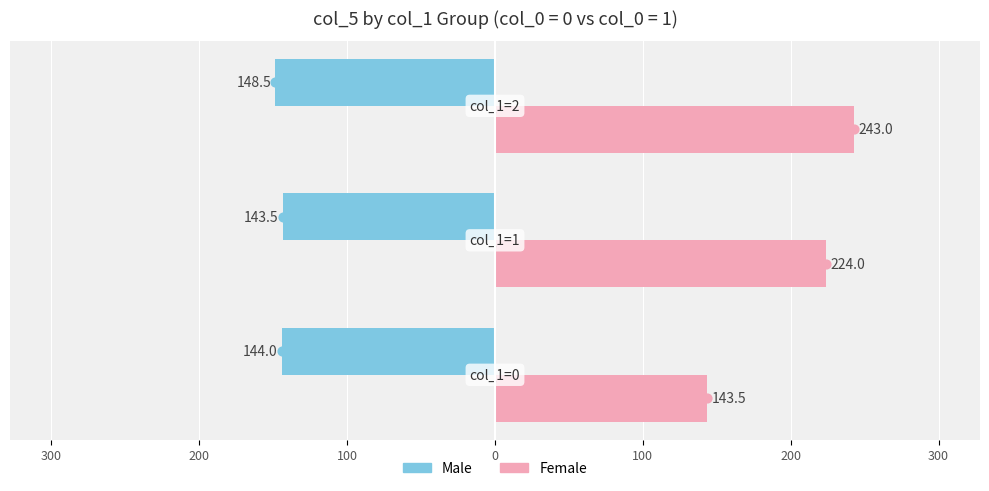

What is the sum of all Male values?

-436.0